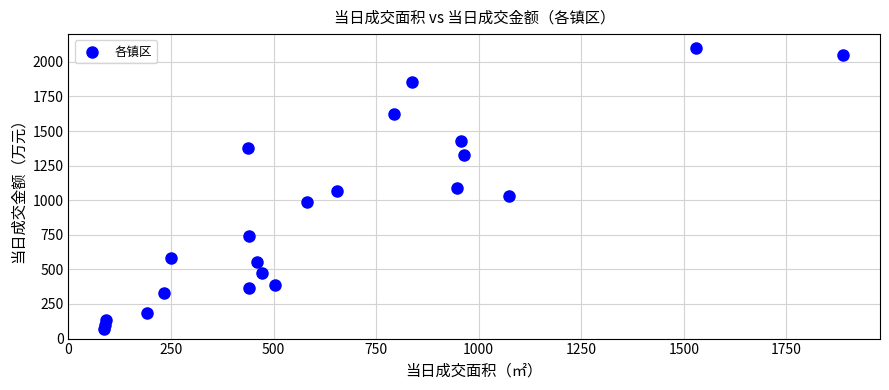

What is the range of X values (max minus min)?

1802.2